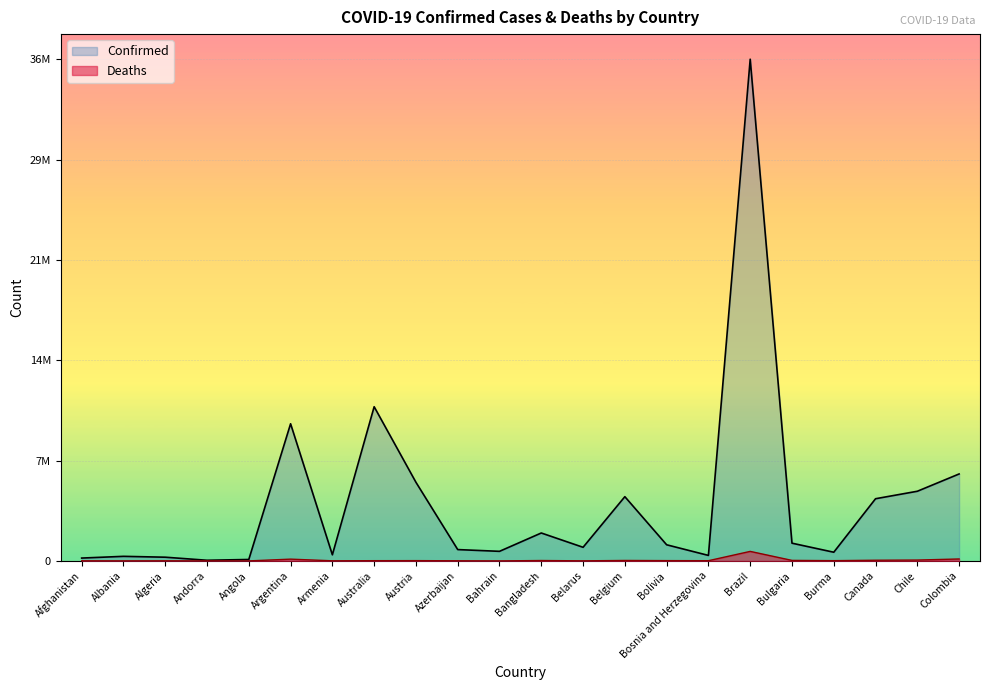

Rank the categories by Deaths value from lowest to highest.

Andorra, Bahrain, Angola, Albania, Algeria, Belarus, Afghanistan, Armenia, Azerbaijan, Bosnia and Herzegovina, Australia, Burma, Austria, Bolivia, Bangladesh, Belgium, Bulgaria, Canada, Chile, Argentina, Colombia, Brazil